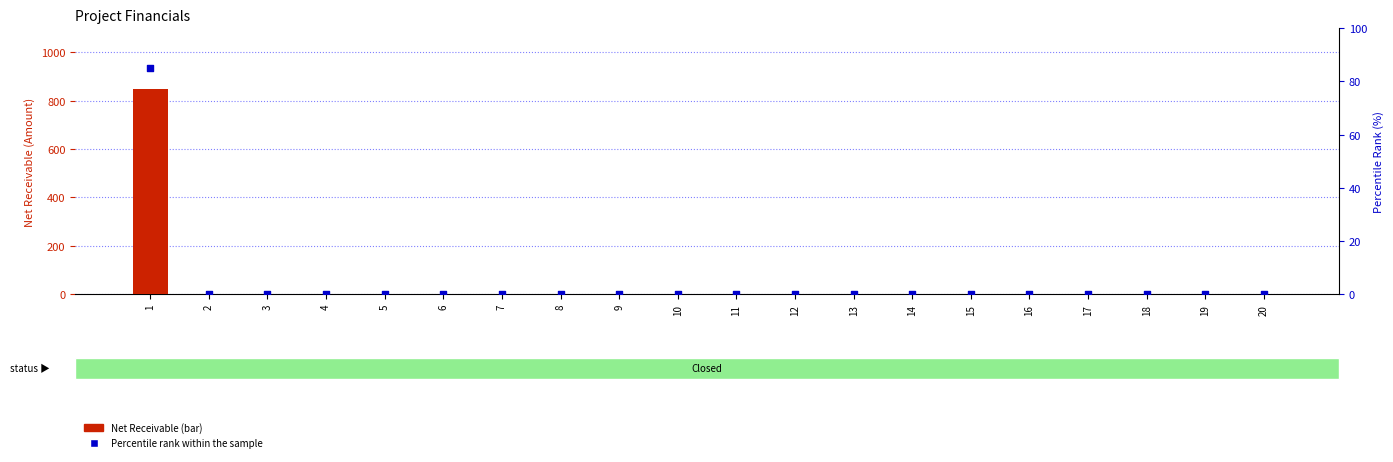

At how many categories does at least one series exceed 602?

1